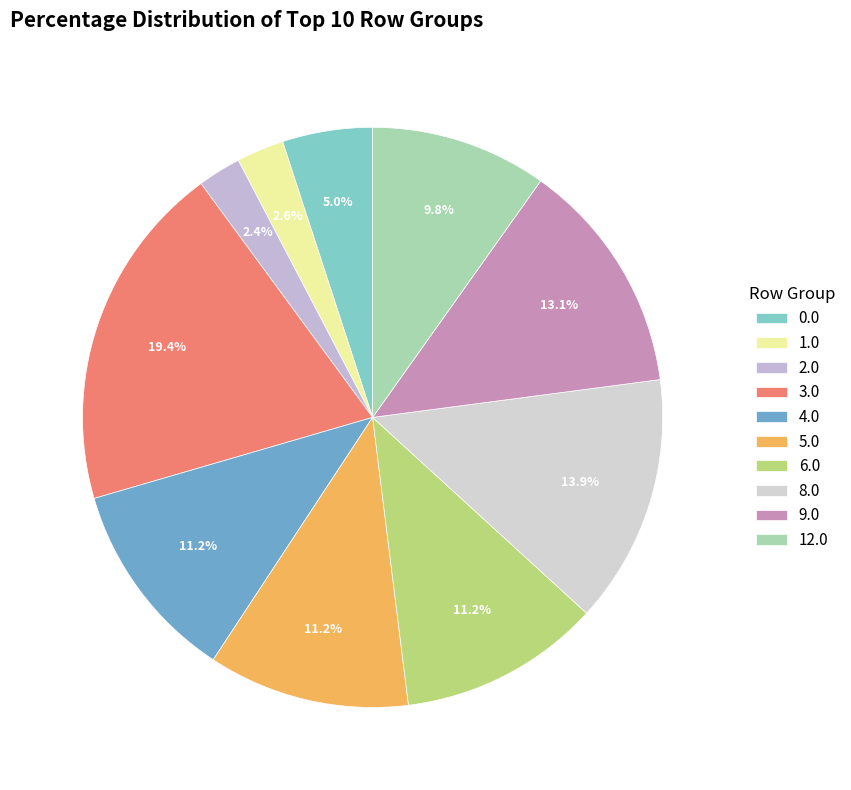

What is the total percentage of 3.0 and 5.0?

30.7%